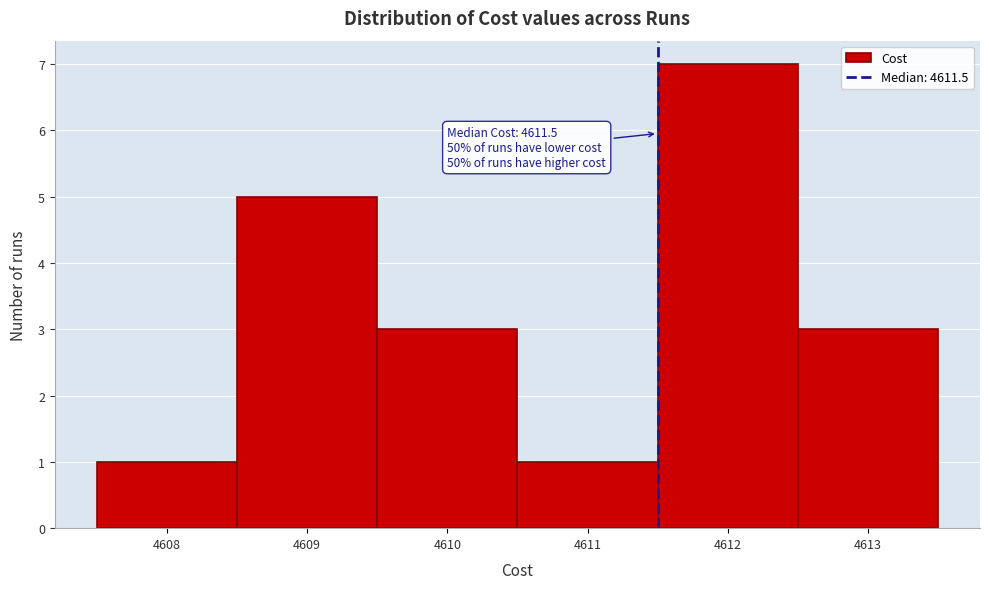

Over which range of the x-axis is the bar tallest?

4611.5 to 4612.5